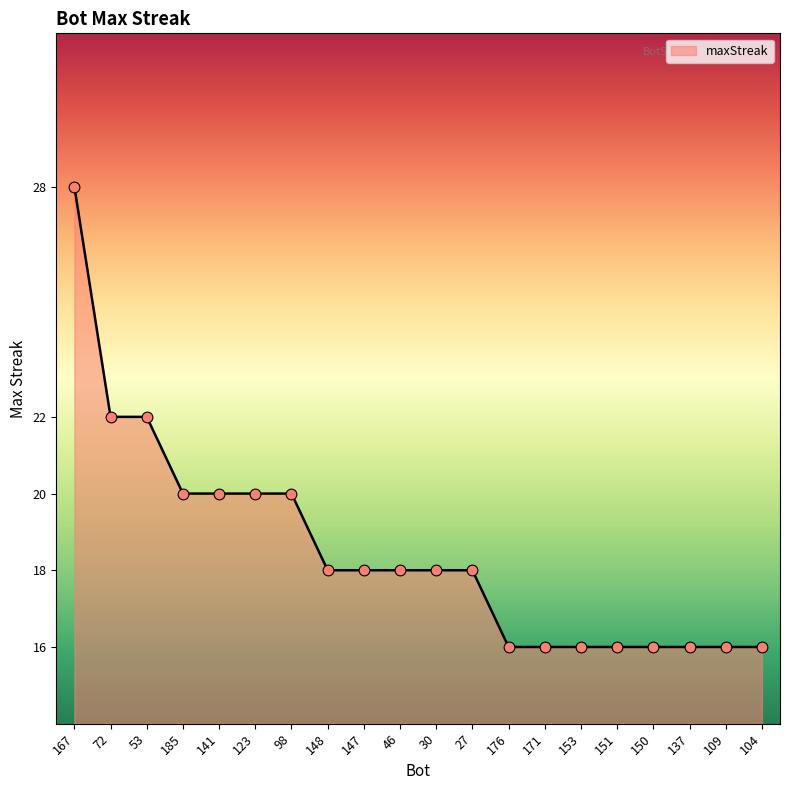

What is the change in value from 30 to 171?

-2